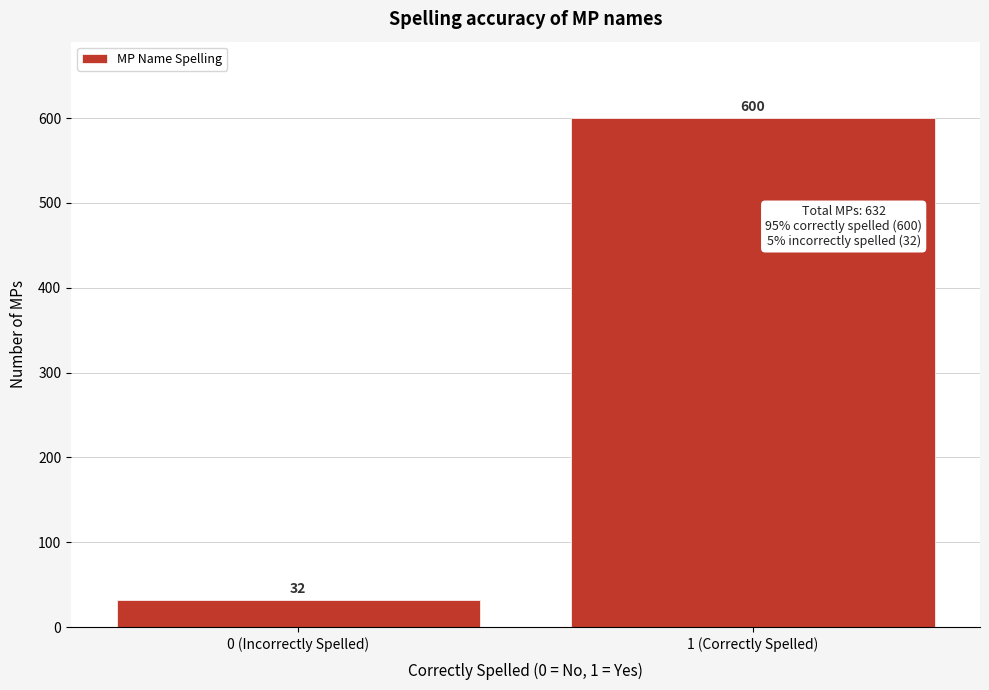

Reading left to right, list all the values displayed in this chart.

32	600